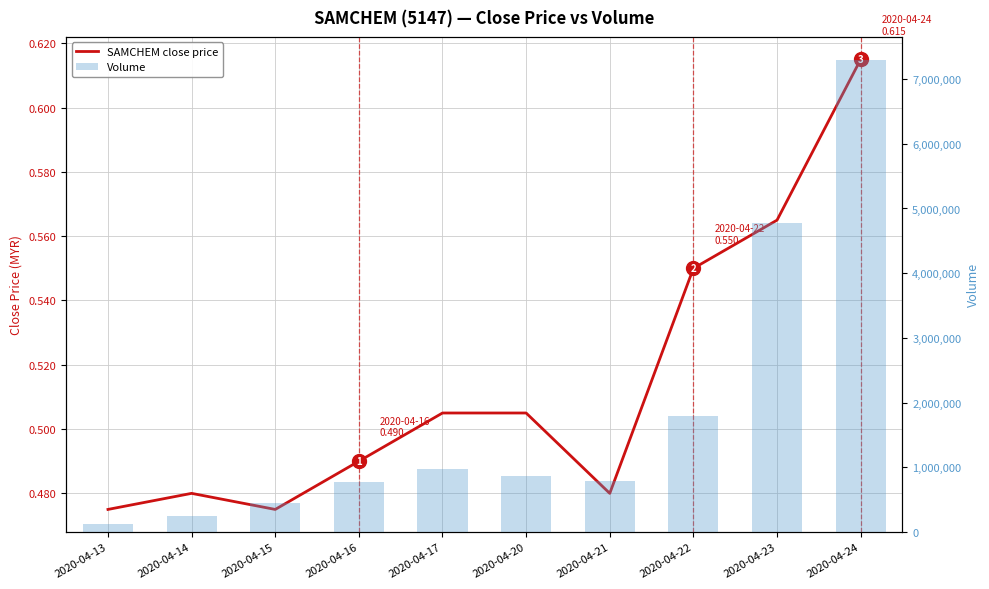

What is the value of the SAMCHEM close price bar at the 2nd from the left?

0.5